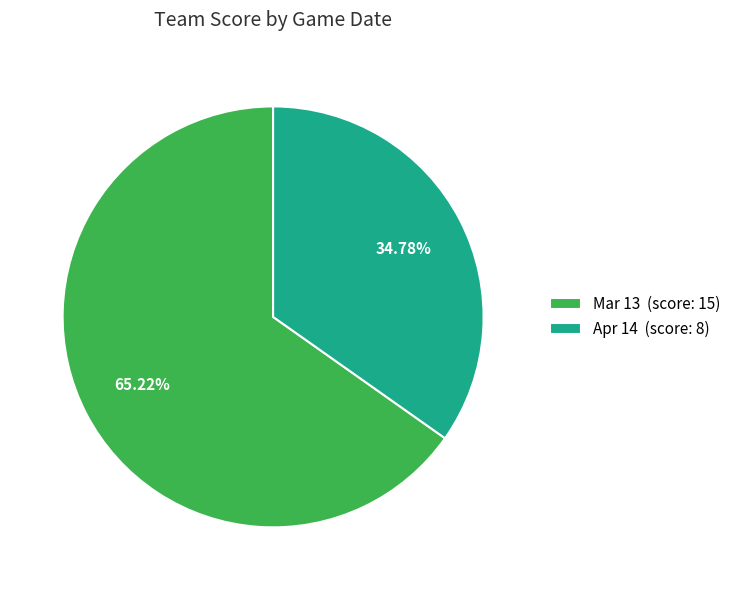

Which has a higher value, Apr 14 or Mar 13?

Mar 13